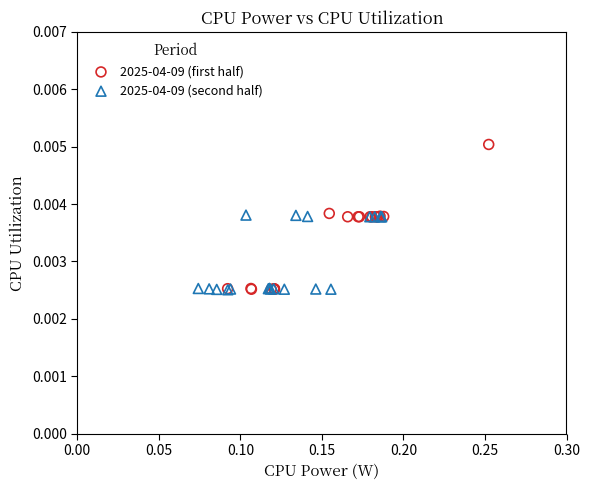

Which series has the widest spread of Y values?

2025-04-09 (first half)